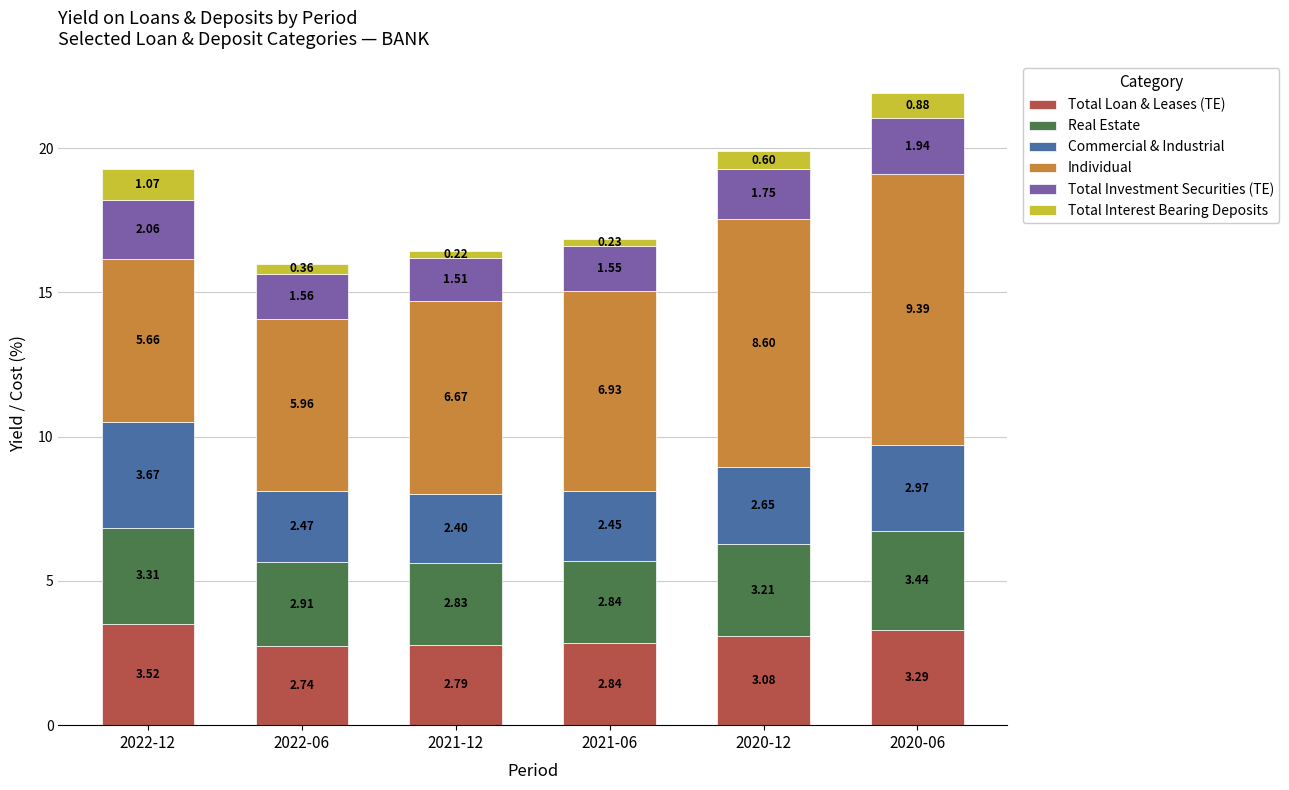

Rank the categories by Total Loan & Leases (TE) value from highest to lowest.

2022-12, 2020-06, 2020-12, 2021-06, 2021-12, 2022-06